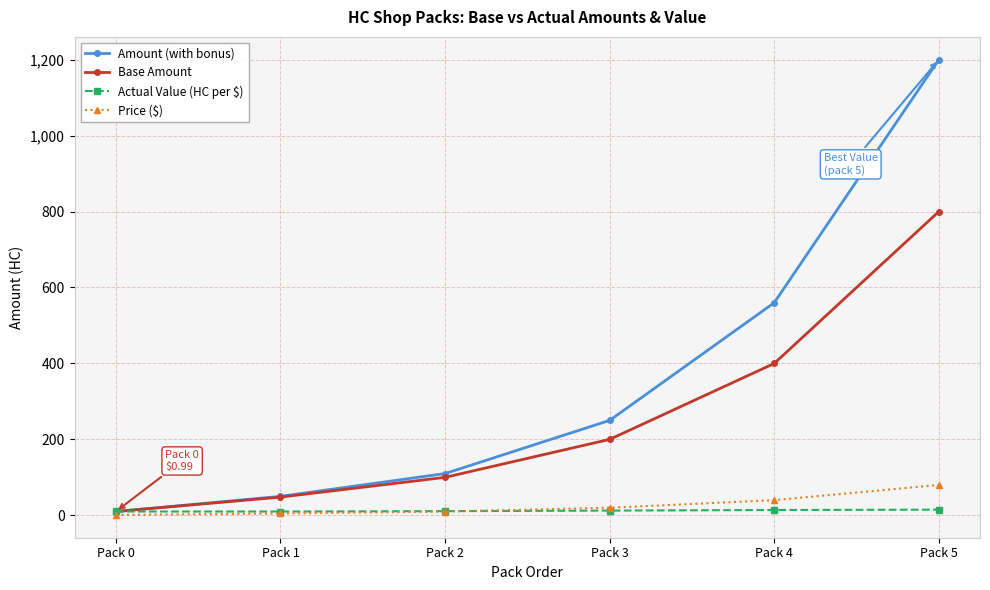

What is the difference between the maximum and minimum values in the Actual Value (HC per $) series?

5.0